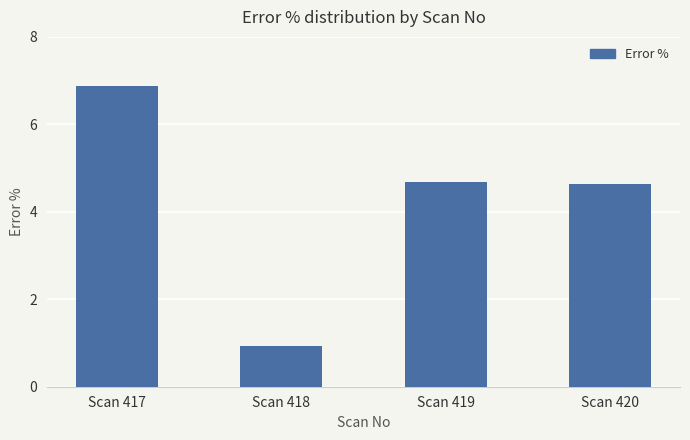

Are the bars horizontal?

No